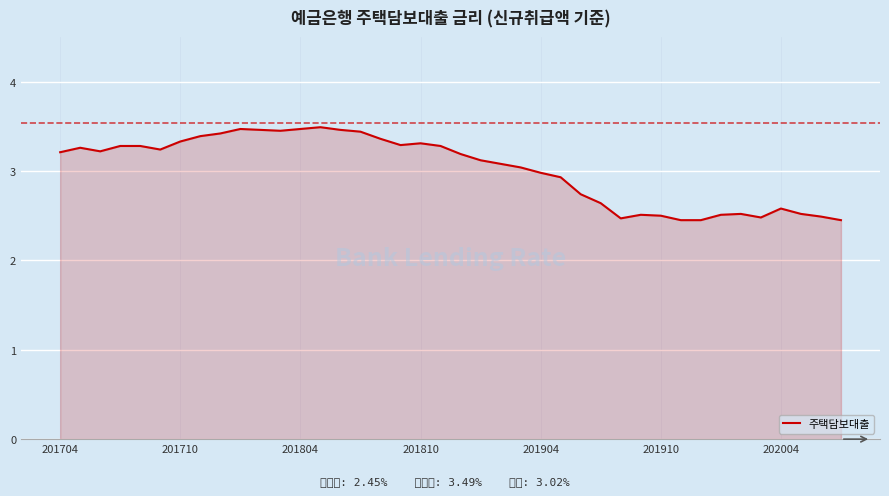

How many values exceed 3?

24